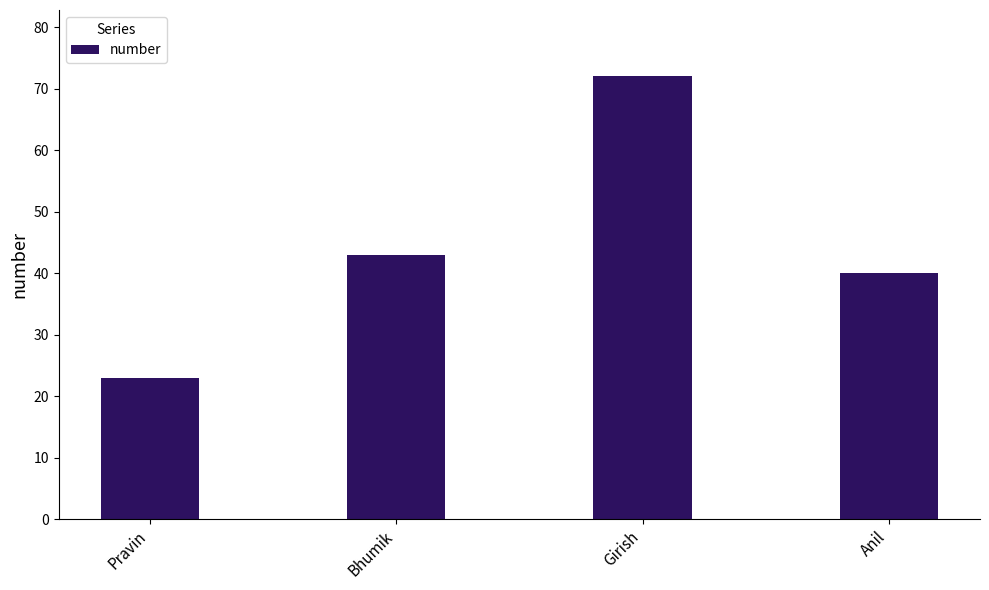

What is the value of the 4th bar from the left?

40